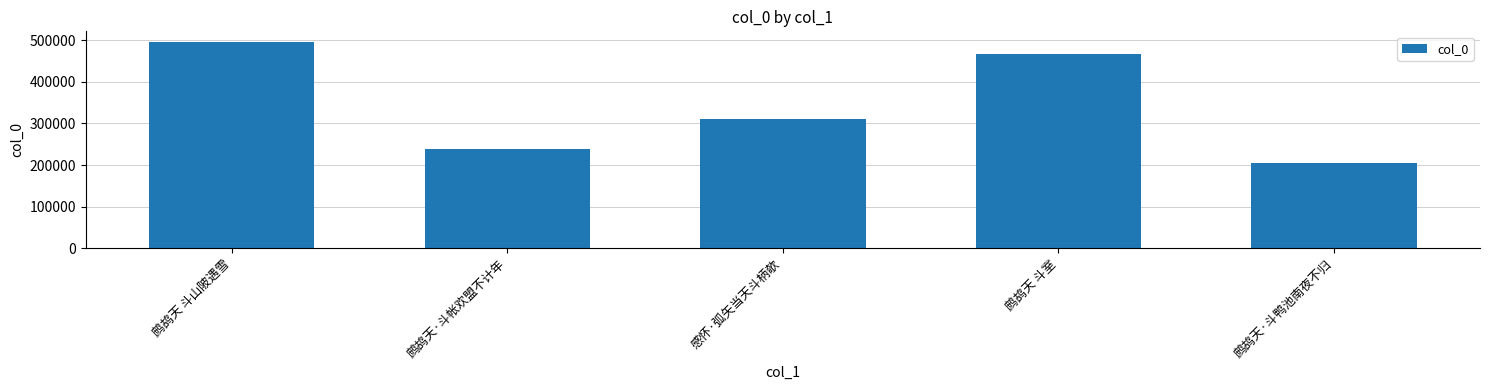

List the labels in order of value, smallest first.

鹧鸪天·斗鸭池南夜不归, 鹧鸪天·斗帐欢盟不计年, 感怀·弧矢当天斗柄欹, 鹧鸪天 斗室, 鹧鸪天 斗山陂遇雪